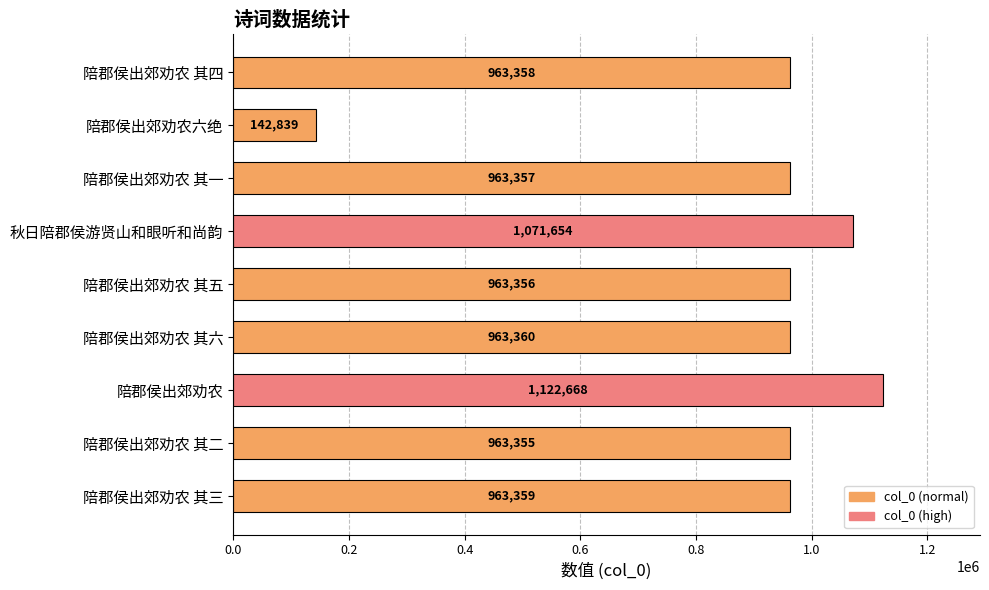

How many data points does each series have?

9